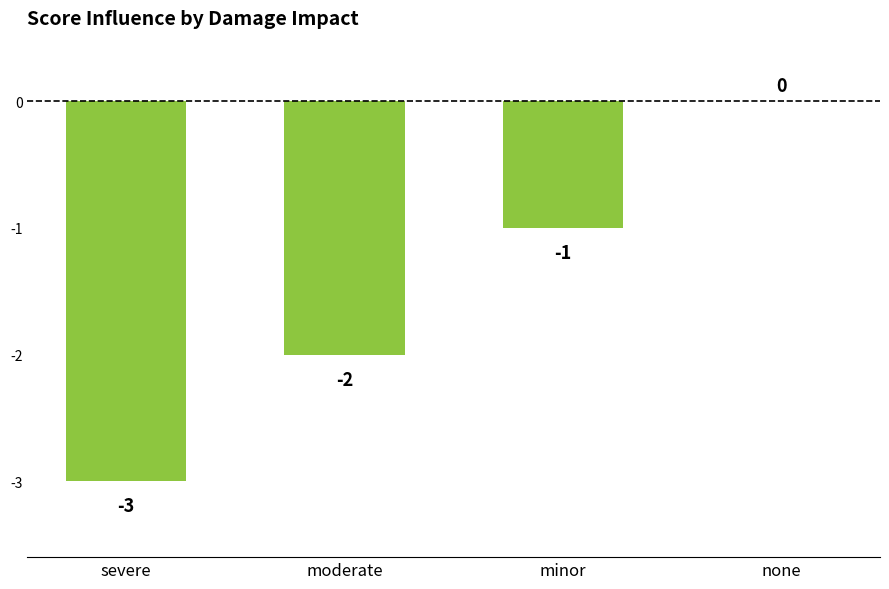

Between minor and none, which is larger?

none